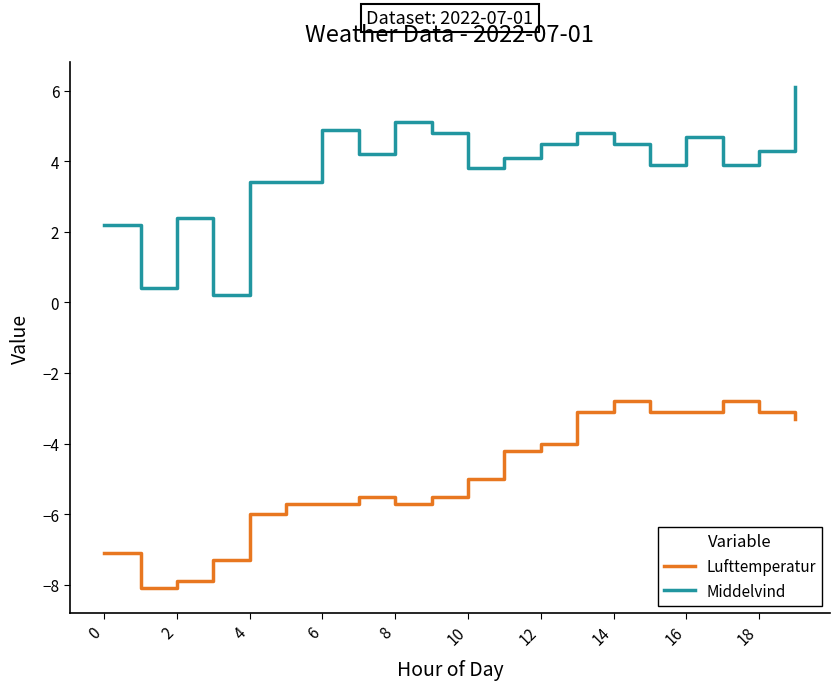

What is the greatest value displayed?

6.1